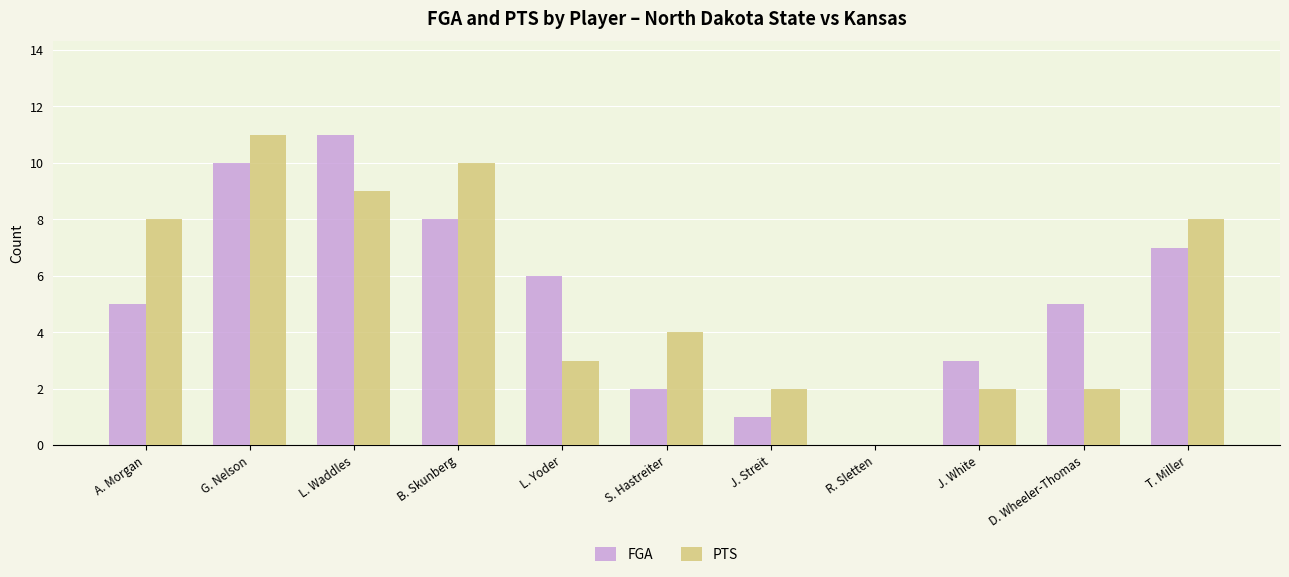

How many positive values does the FGA series have?

10